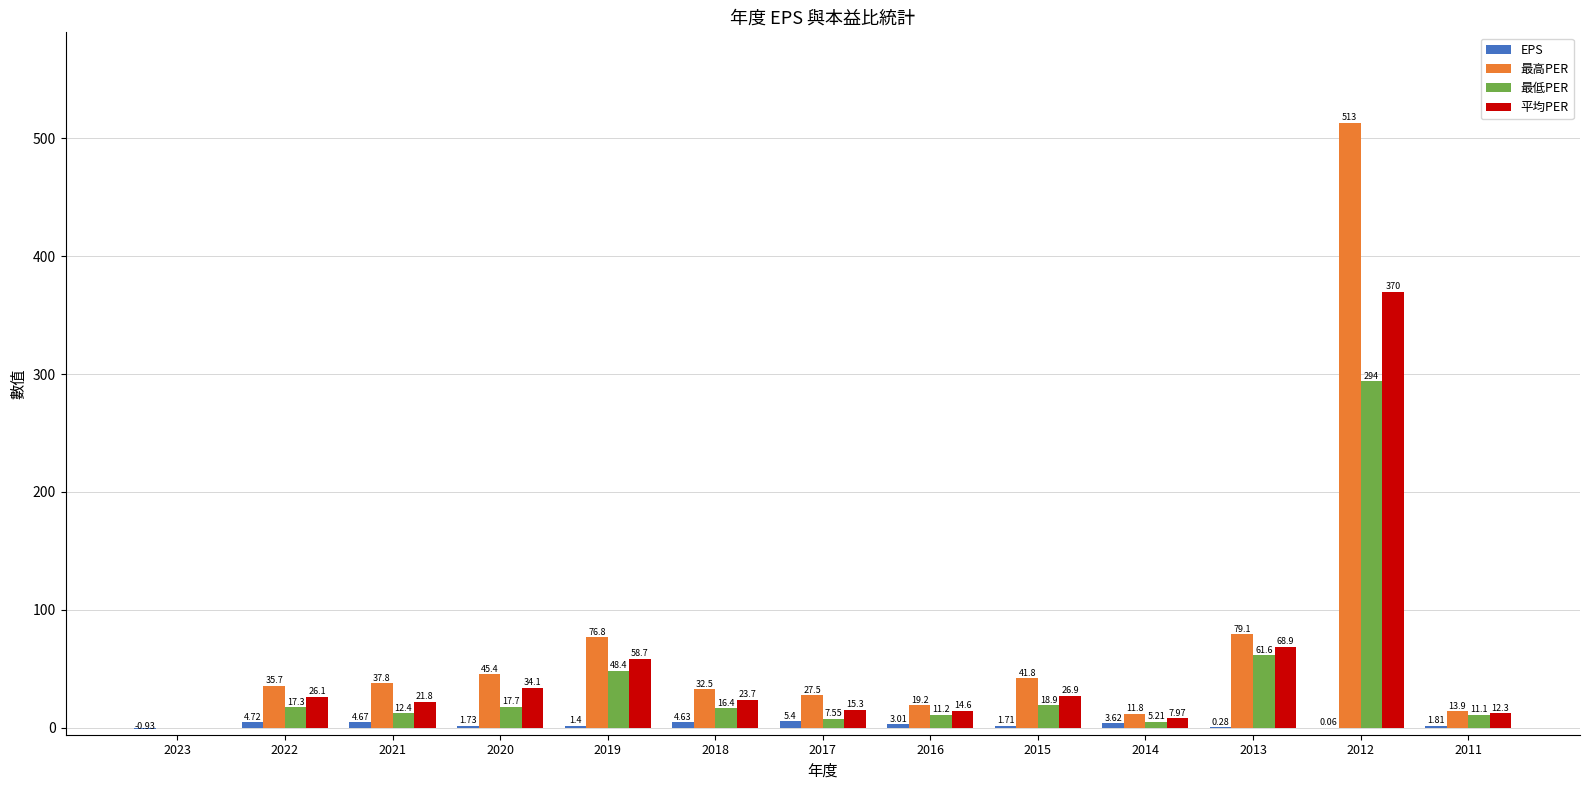

Between 2023 and 2011, which series saw the biggest shift?

最高PER